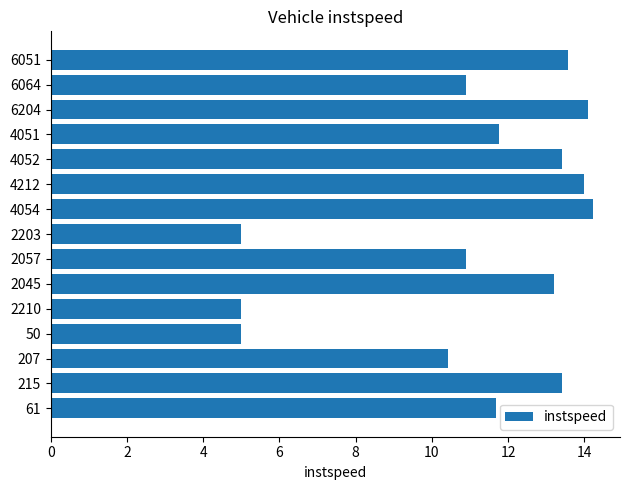

How many series are shown in this chart?

1